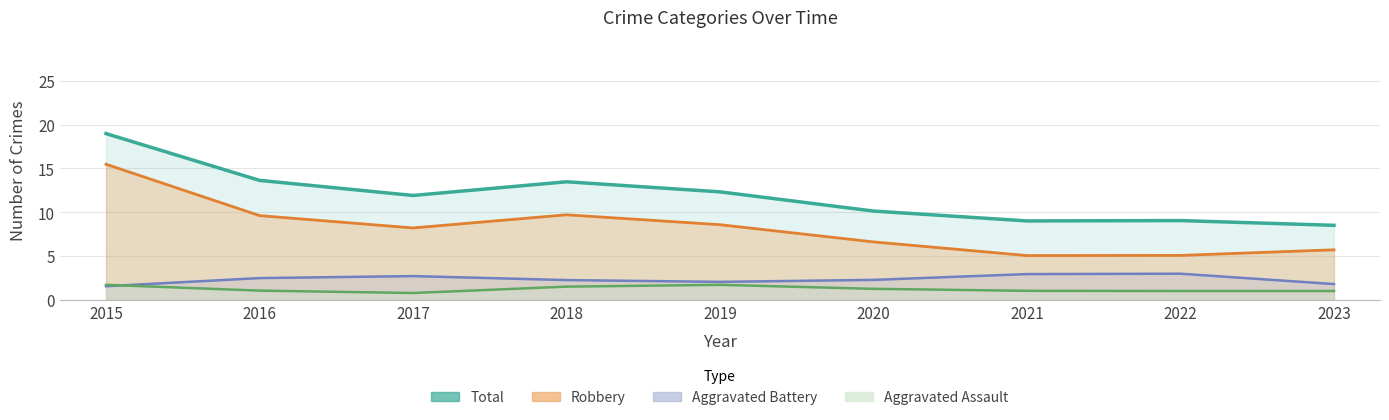

True or false: Robbery and Aggravated Battery intersect in this chart.

False